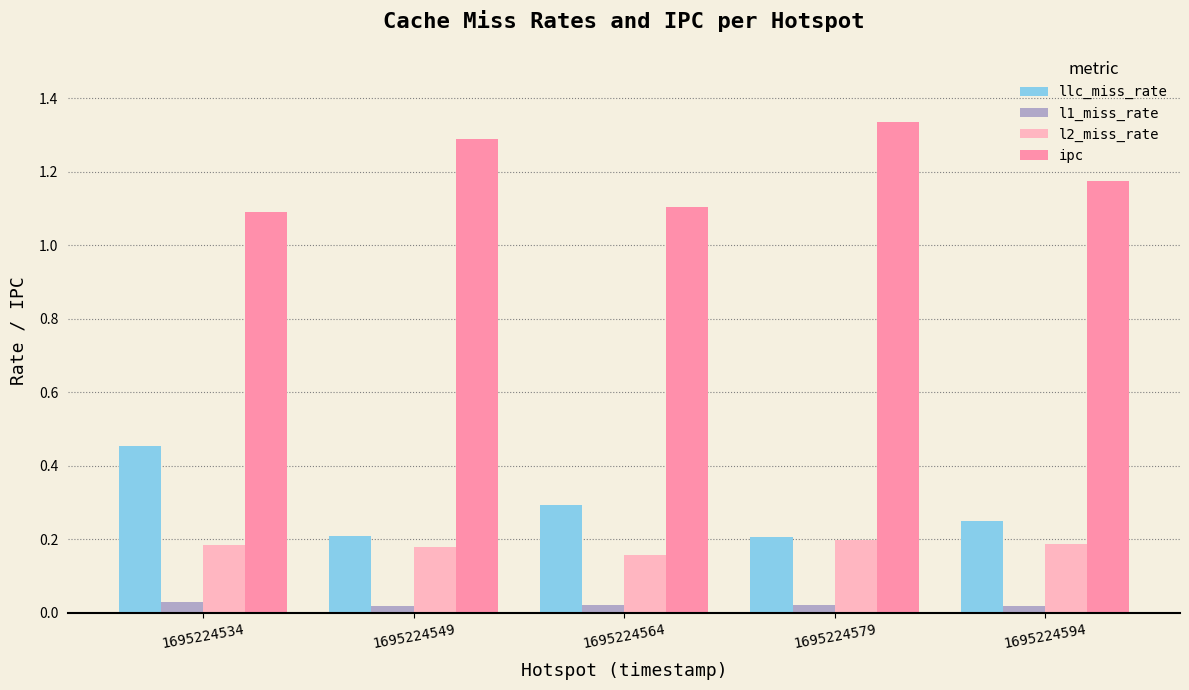

Which category has the highest value in the ipc series?

1695224579